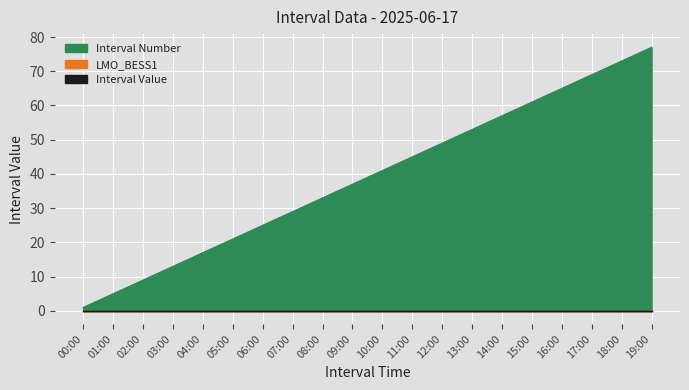

What value does the Interval Number series have at 06:00, to the nearest 5?

25